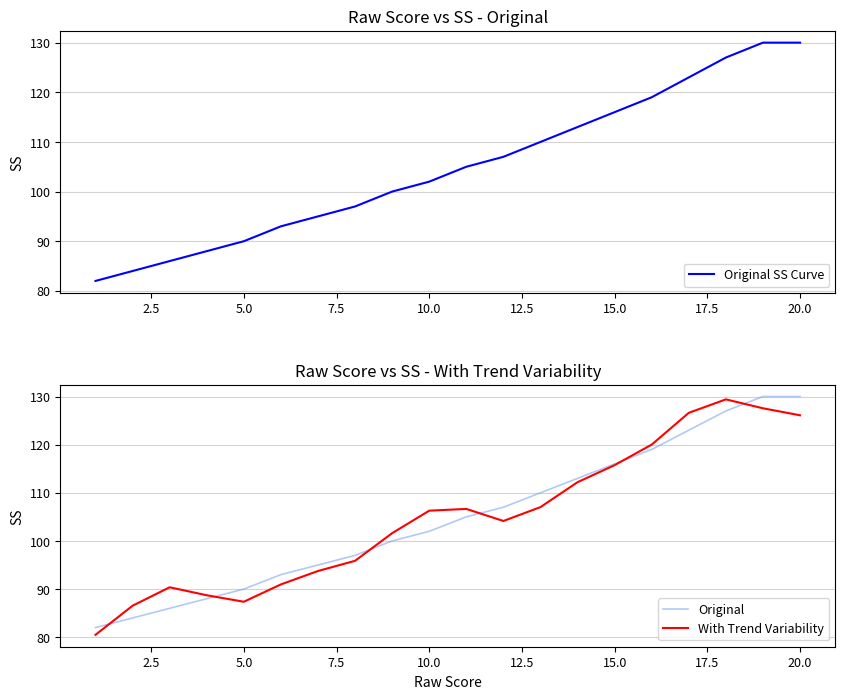

What is the minimum value for Original?

82.0